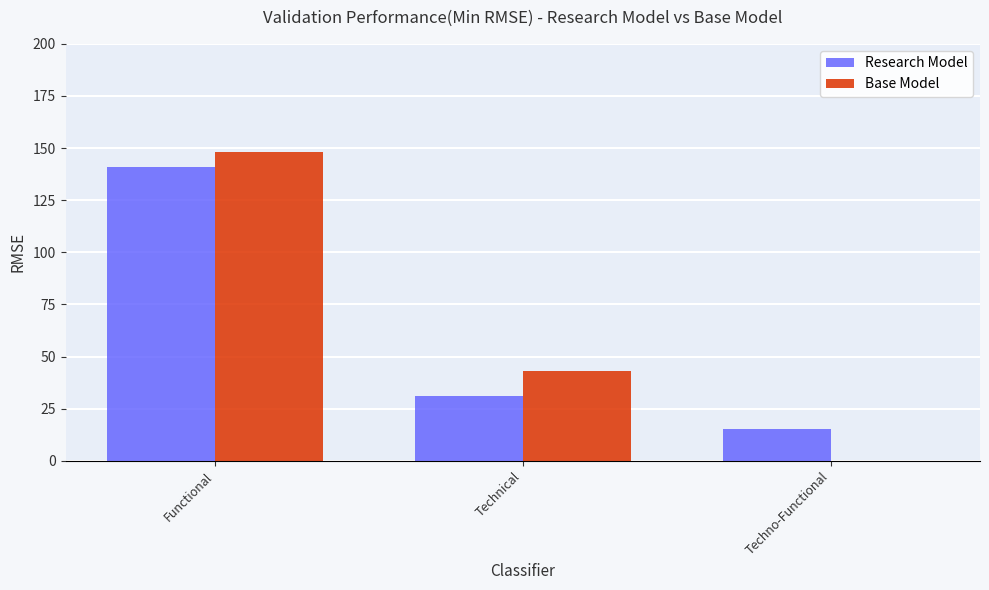

What is the sum of all Base Model values?

191